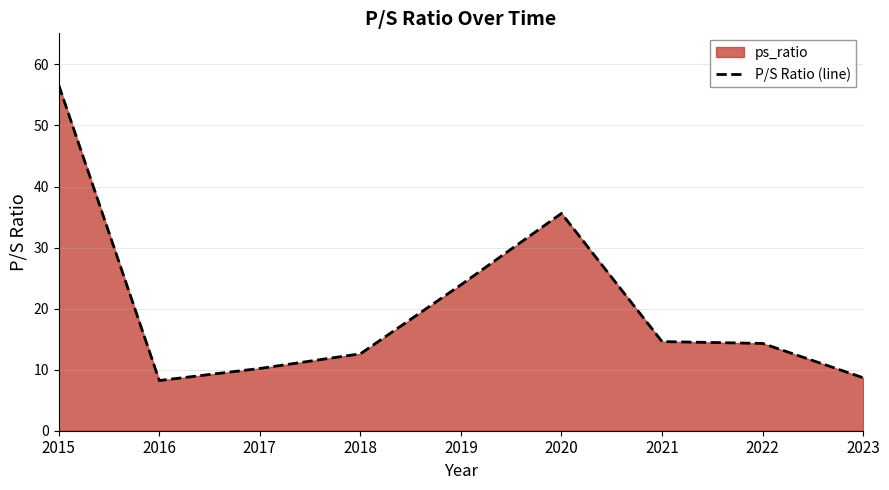

Rank the categories by value from lowest to highest.

2016, 2023, 2017, 2018, 2022, 2021, 2019, 2020, 2015